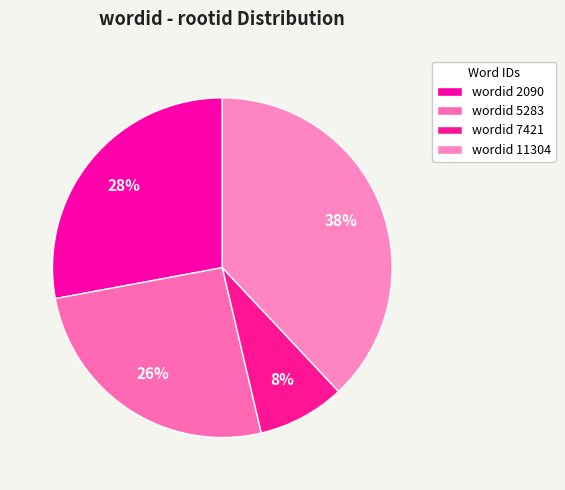

Which category has the biggest portion of the pie?

wordid 11304